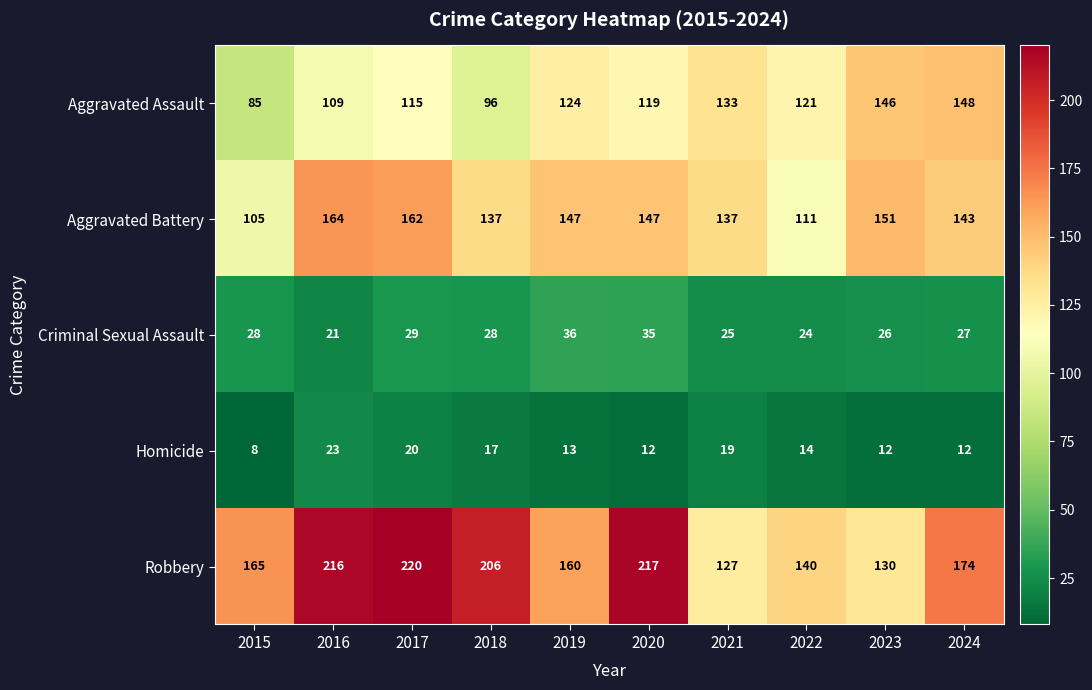

At which category is the sum across all series the highest?

2017